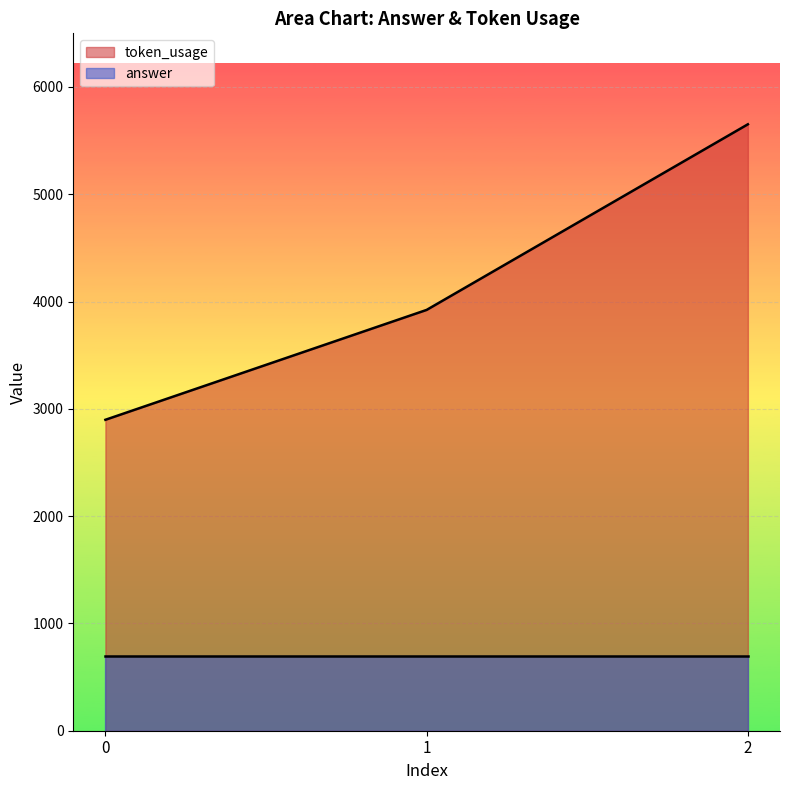

At which label is the value closest to 4275?

1